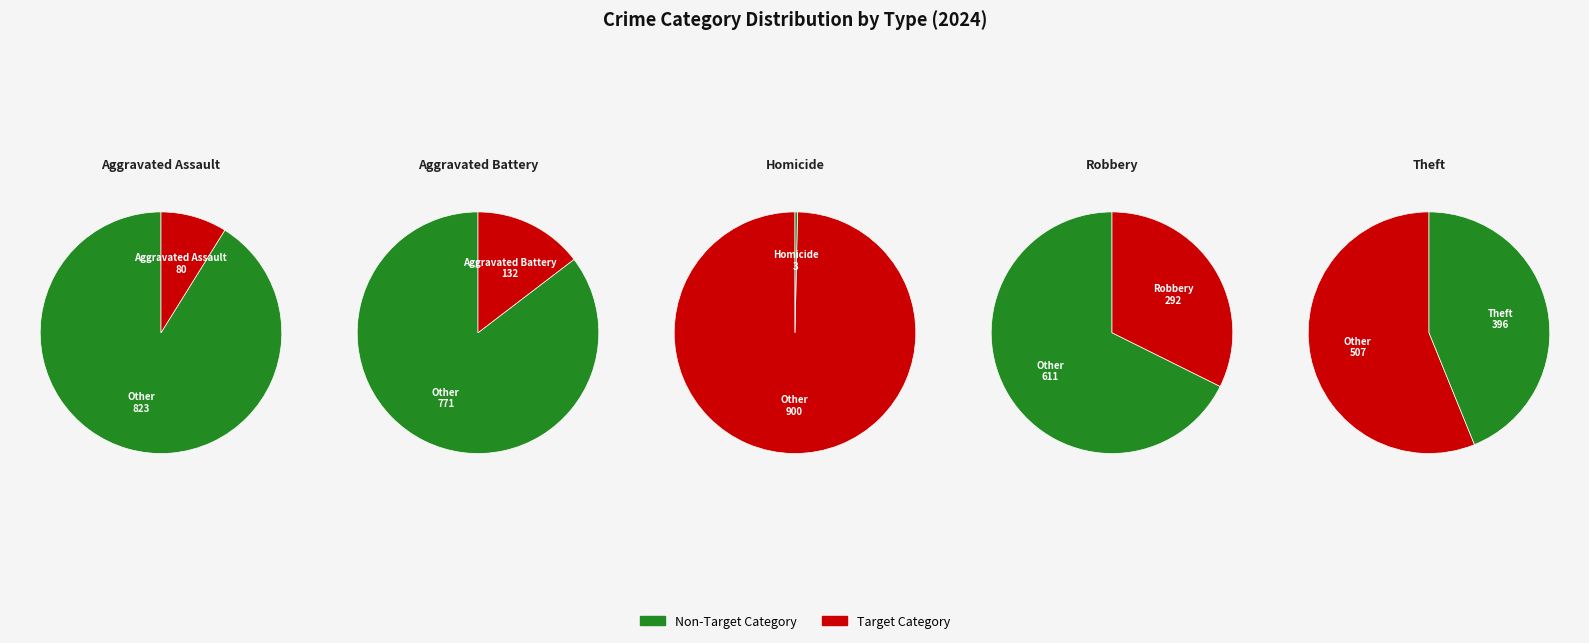

Which slice is the smallest?

Homicide